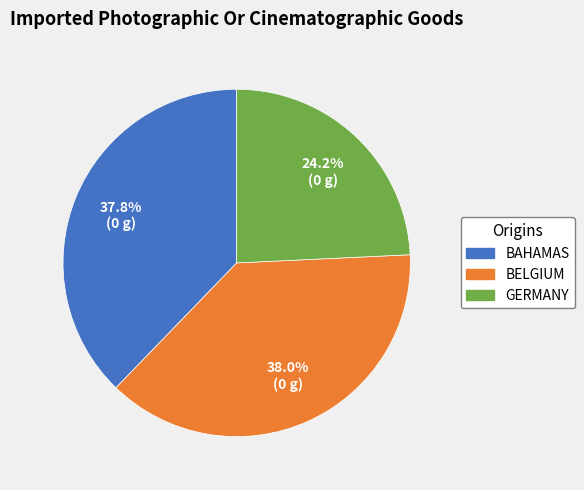

To the nearest percent, what is the average slice percentage?

33%